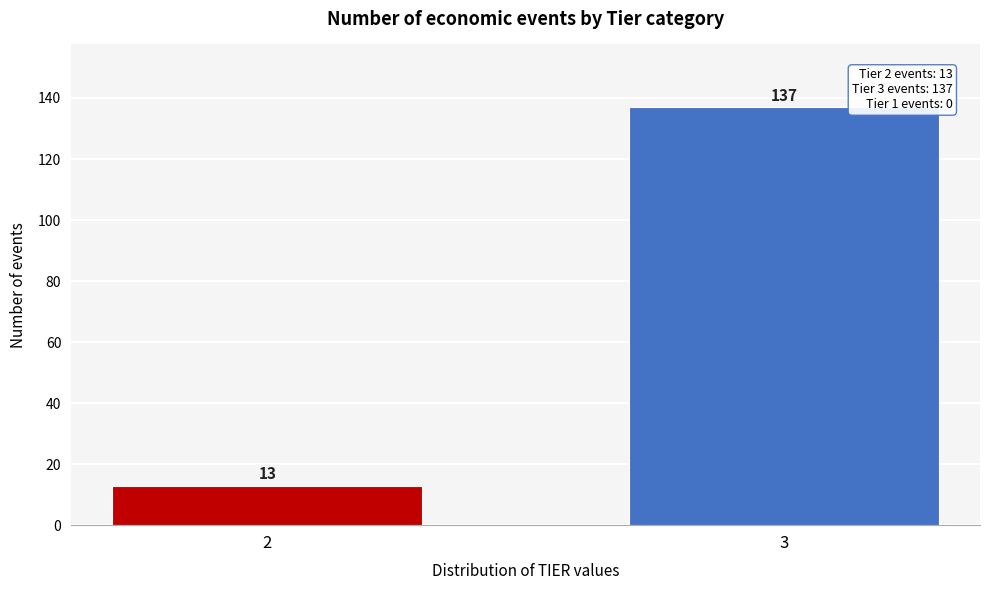

Reading left to right, list all the values displayed in this chart.

2=13	3=137